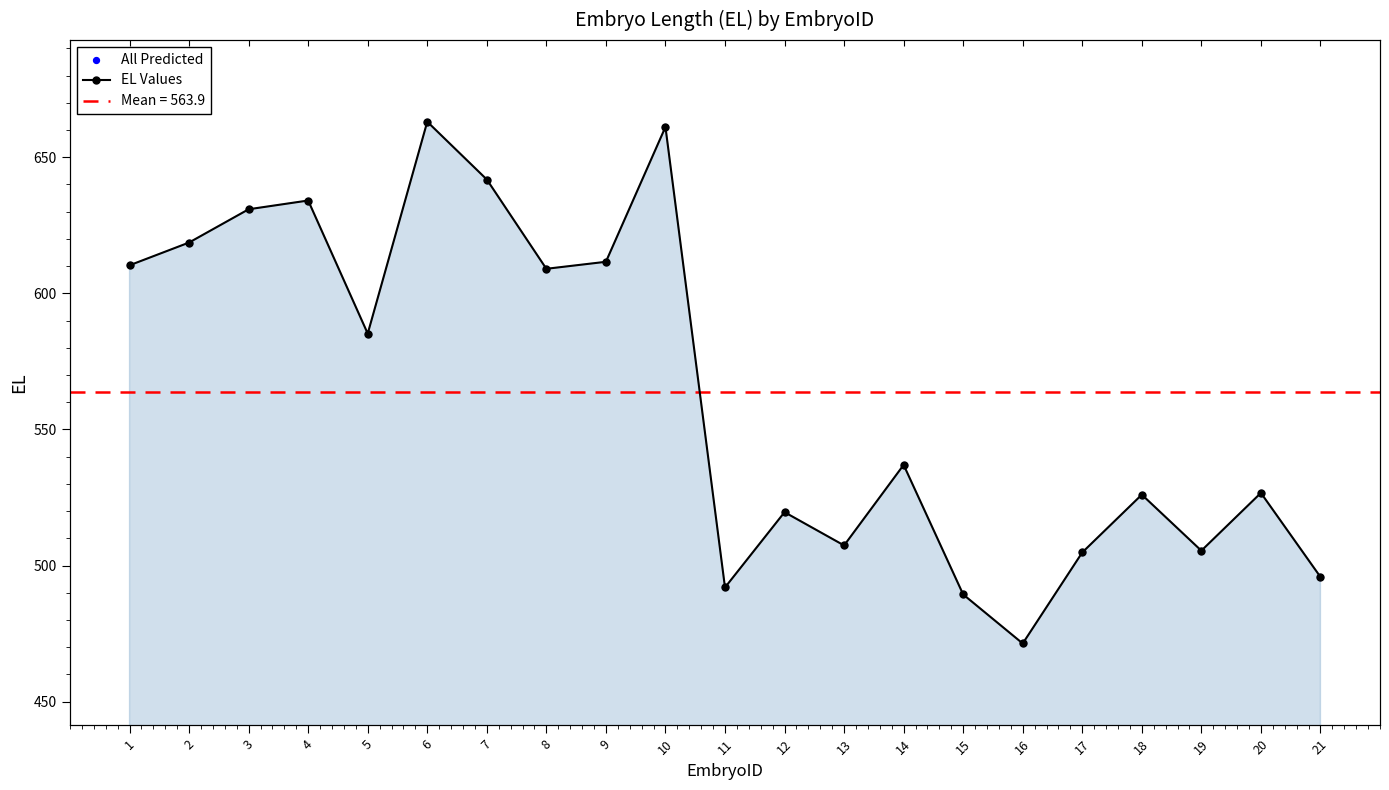

Is the value of All Predicted at 13 greater than the value of EL Values at 8?

No